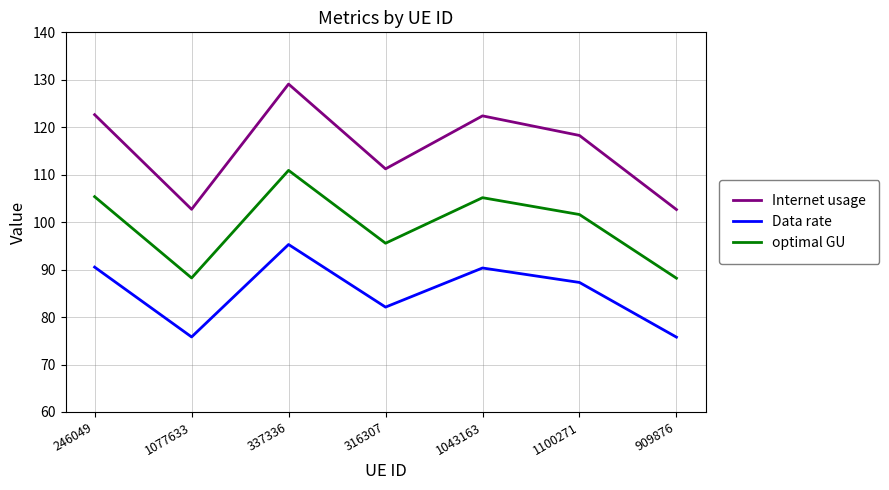

Is the value of Internet usage at 909876 greater than the value of Data rate at 909876?

Yes